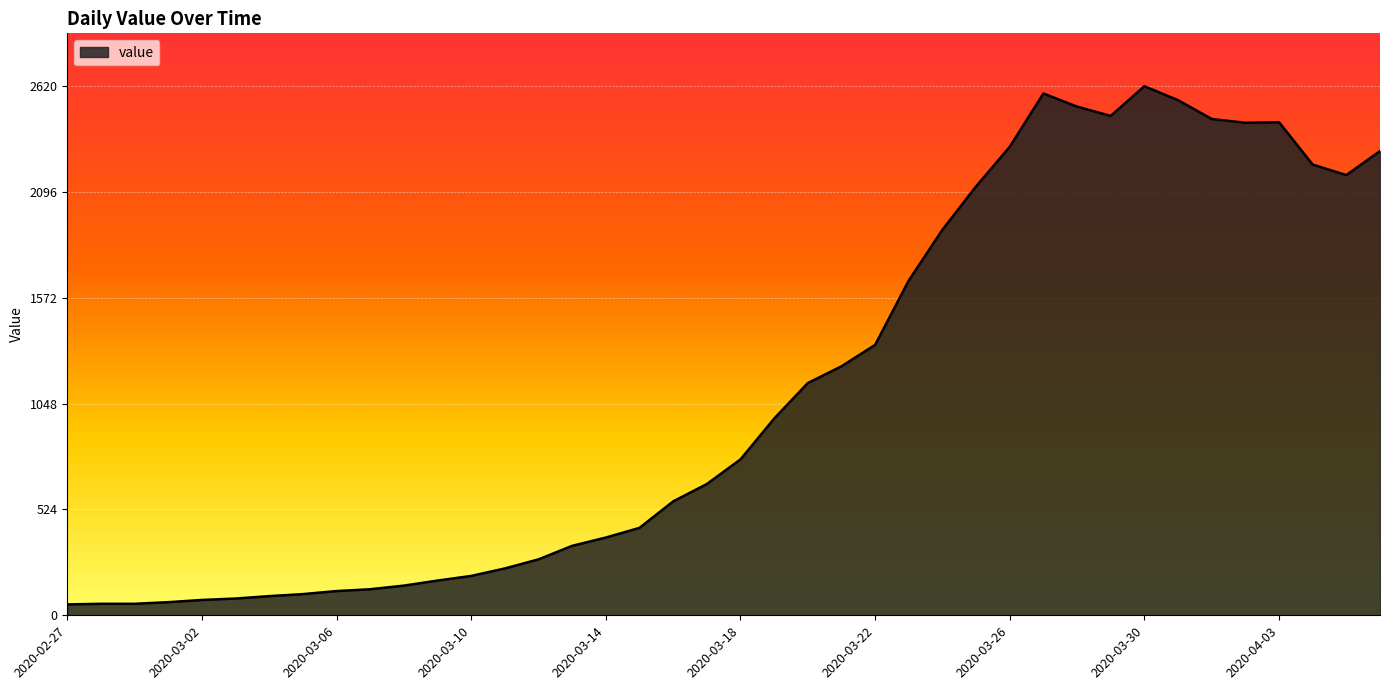

What is the greatest value displayed?

2620